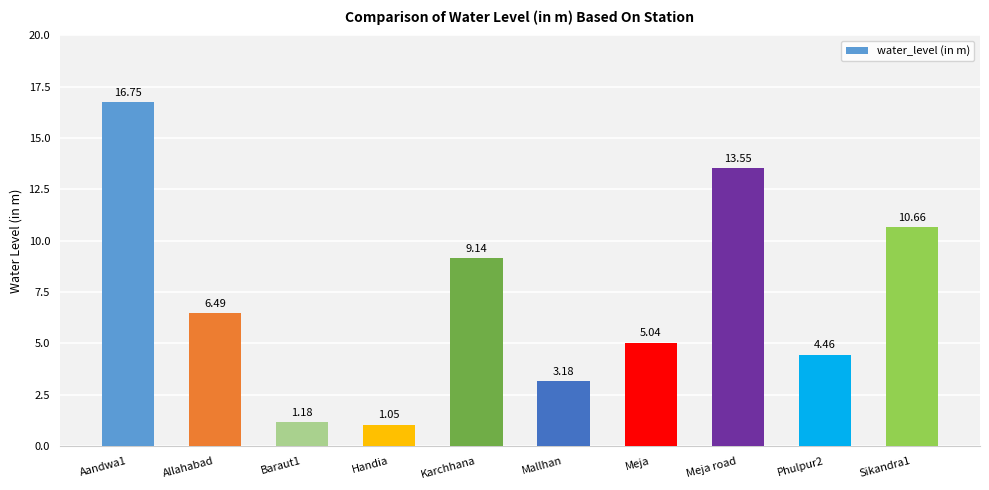

At which label is the value closest to 8?

Karchhana